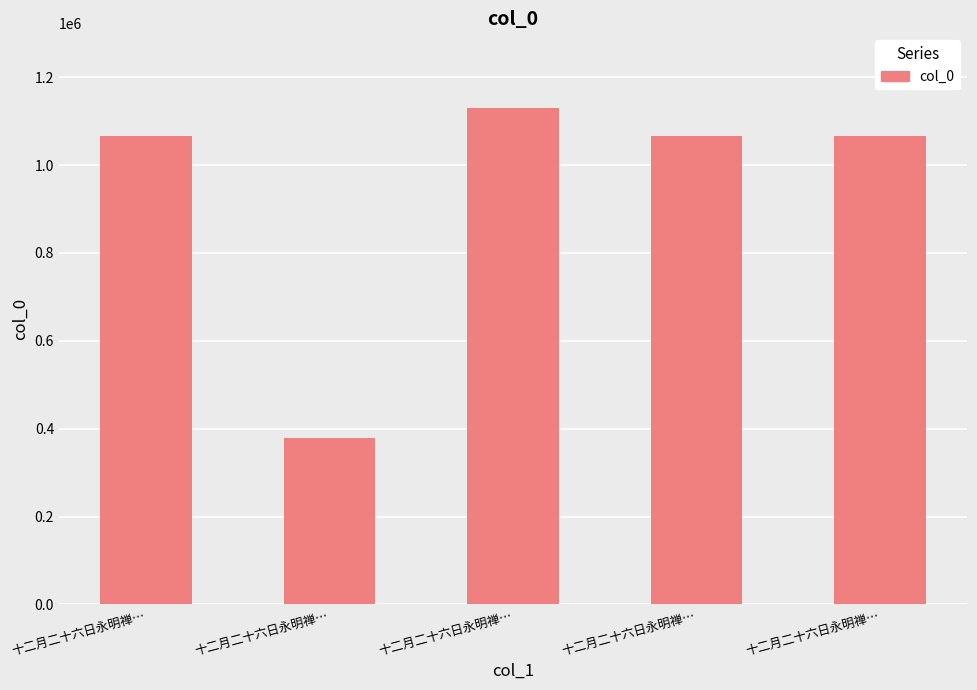

List the labels in order of value, largest first.

十二月二十六日永明禅…, 十二月二十六日永明禅…, 十二月二十六日永明禅…, 十二月二十六日永明禅…, 十二月二十六日永明禅…